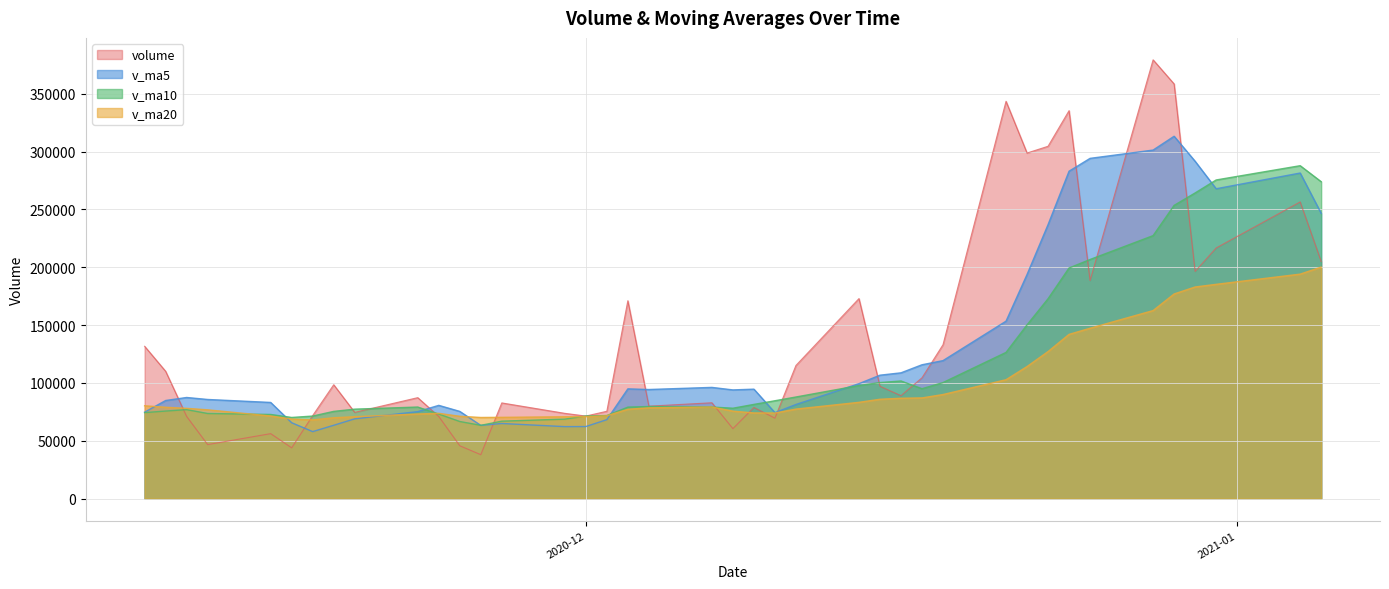

What is the average value of the v_ma5 series?

131666.4